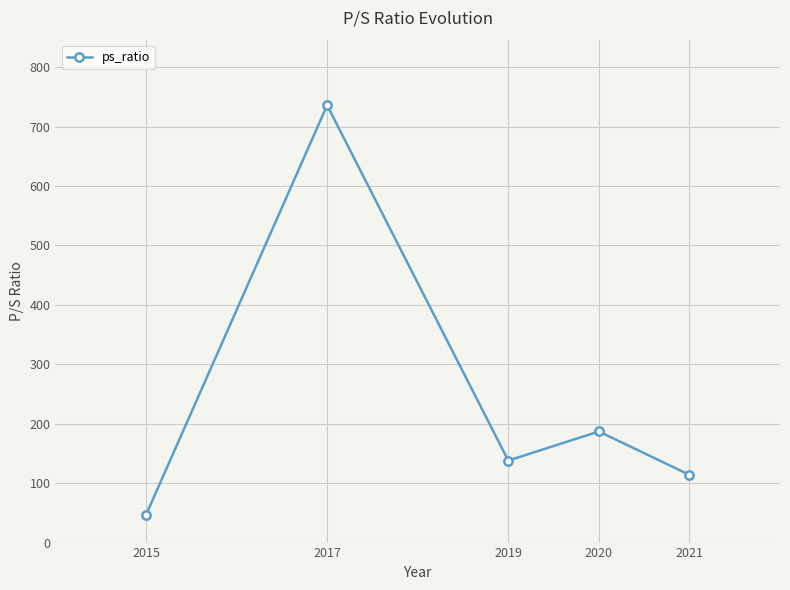

At which category does the data reach its first local valley?

2019